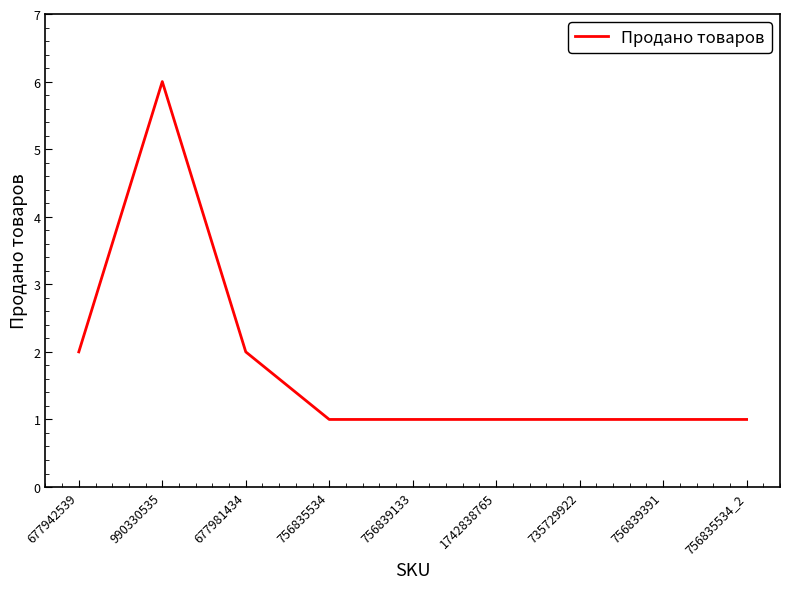

What is the maximum value shown in the chart?

6